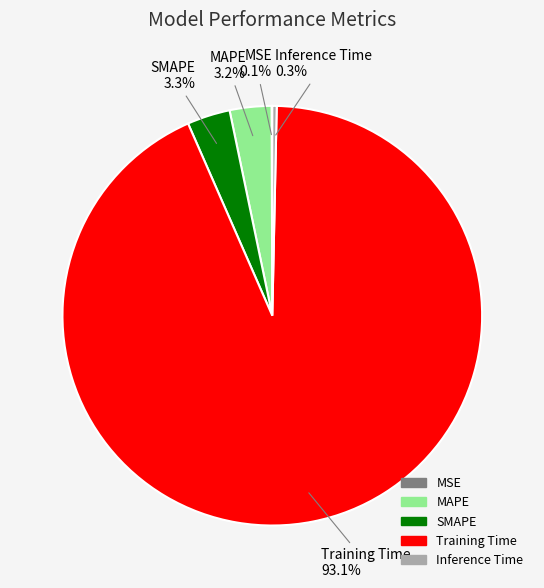

What is the largest slice in the pie chart?

Training Time